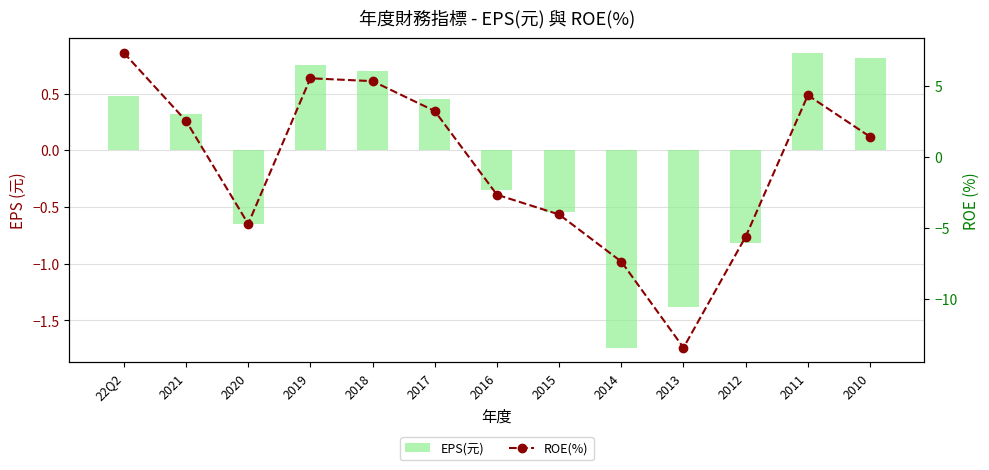

Which category has the lowest value across all series?

2013